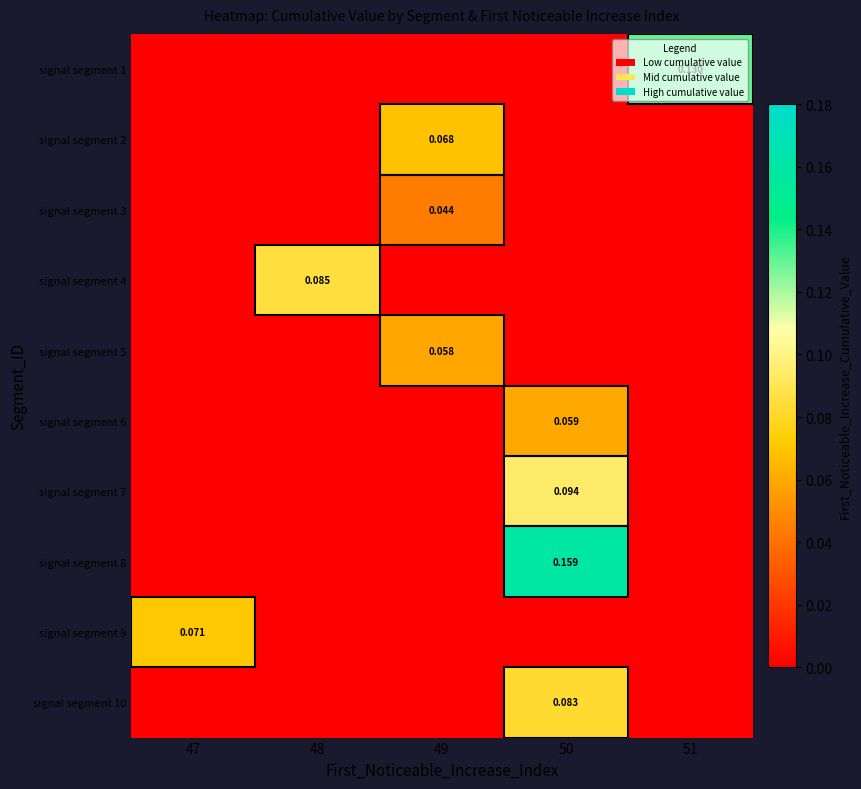

The signal segment 4 series shows -0.1 at 47. True or false?

False